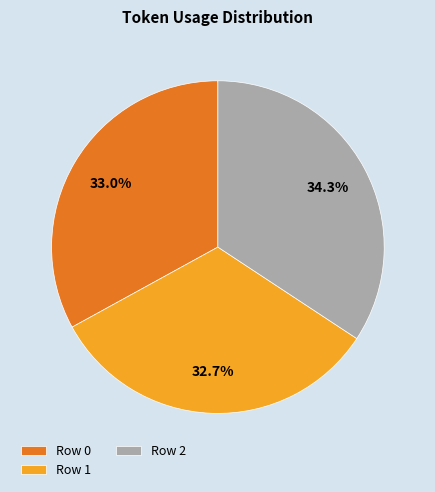

Does any single category account for the majority?

No